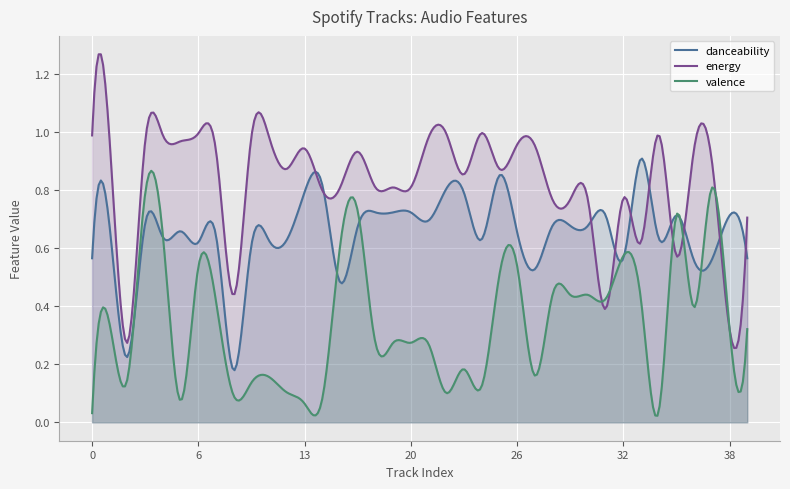

Count the number of data series in this chart.

3